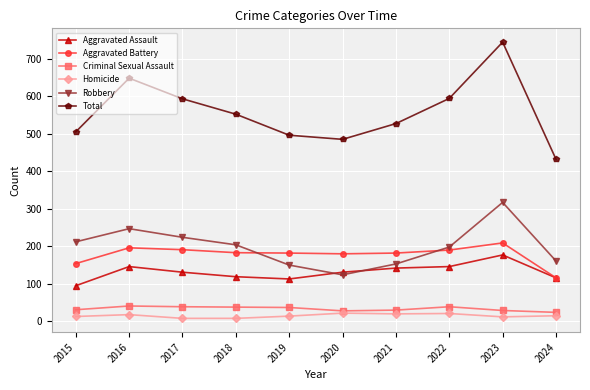

What is the total value across all series at 2015?

1010